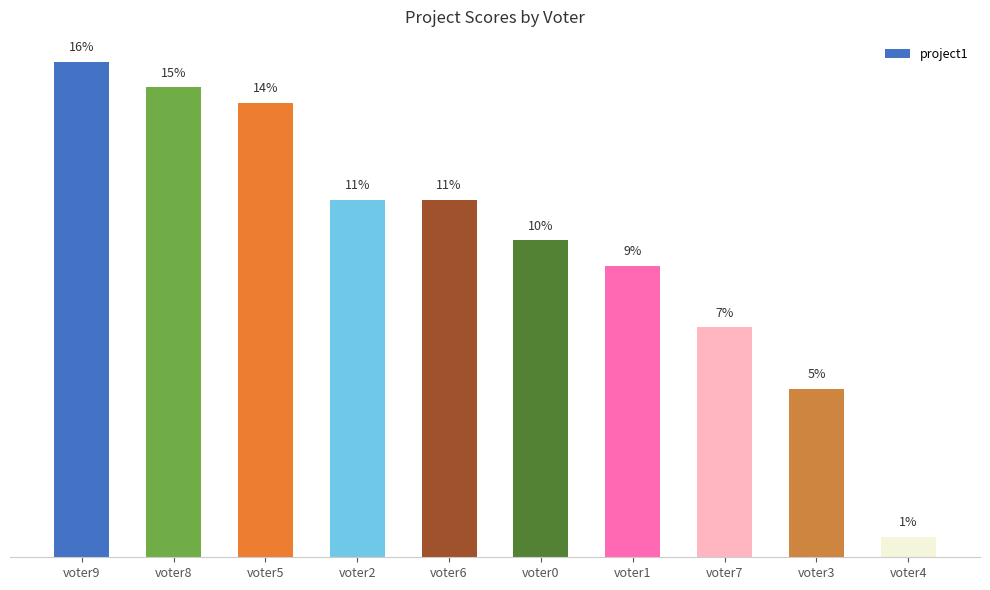

What is the maximum value shown in the chart?

97